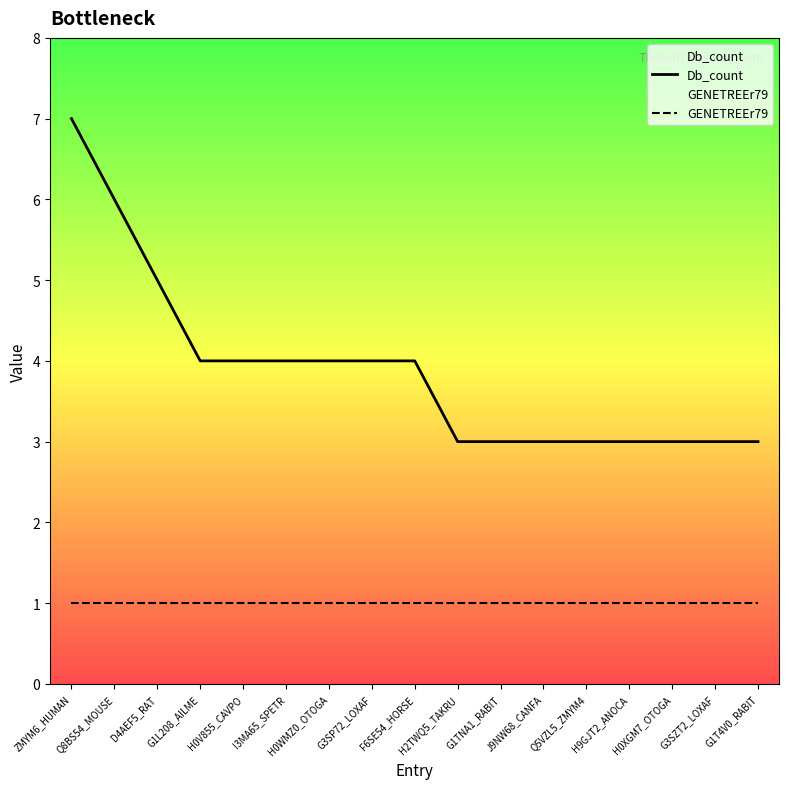

True or false: GENETREEr79 and Db_count intersect in this chart.

False